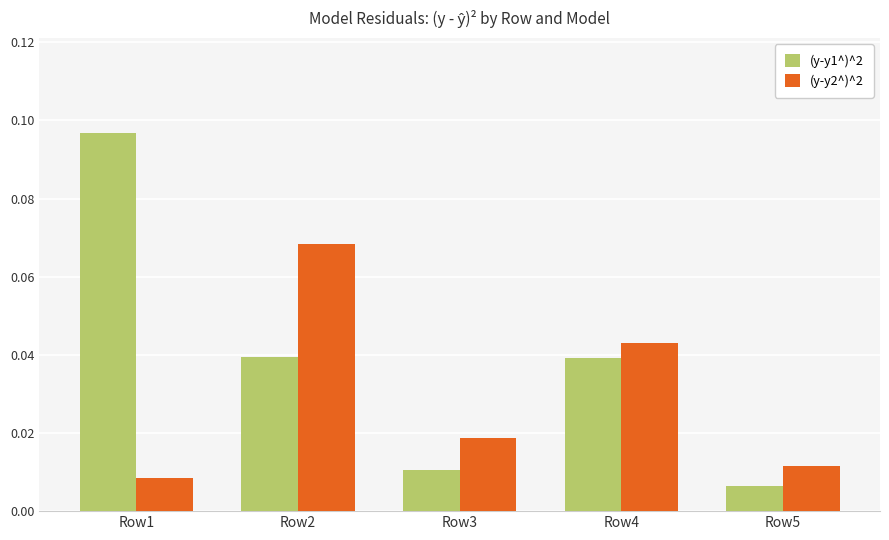

At which label does (y-y1^)^2 reach its minimum?

Row5